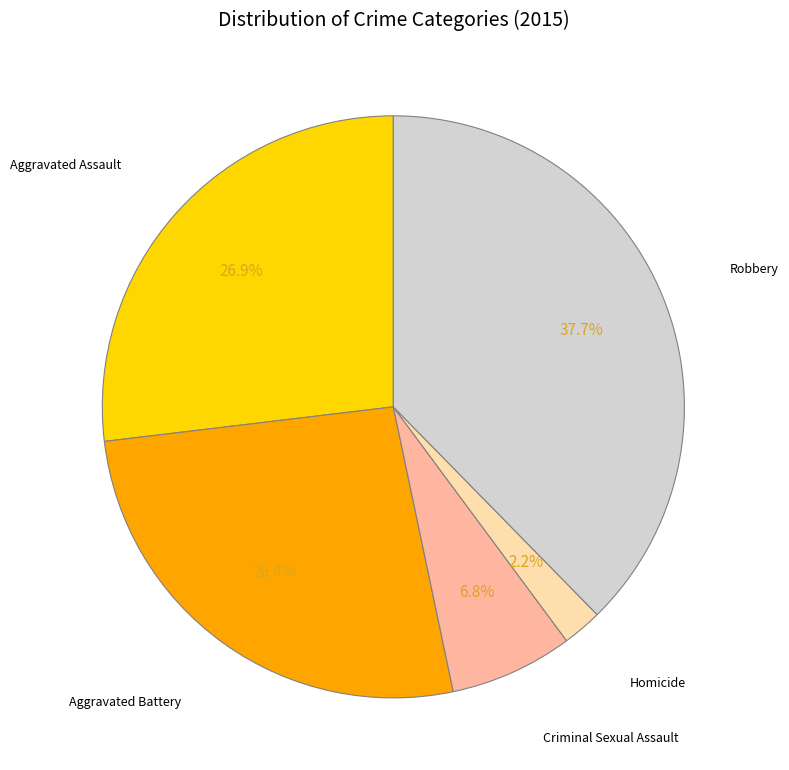

Is there any slice that represents more than half of the pie?

No